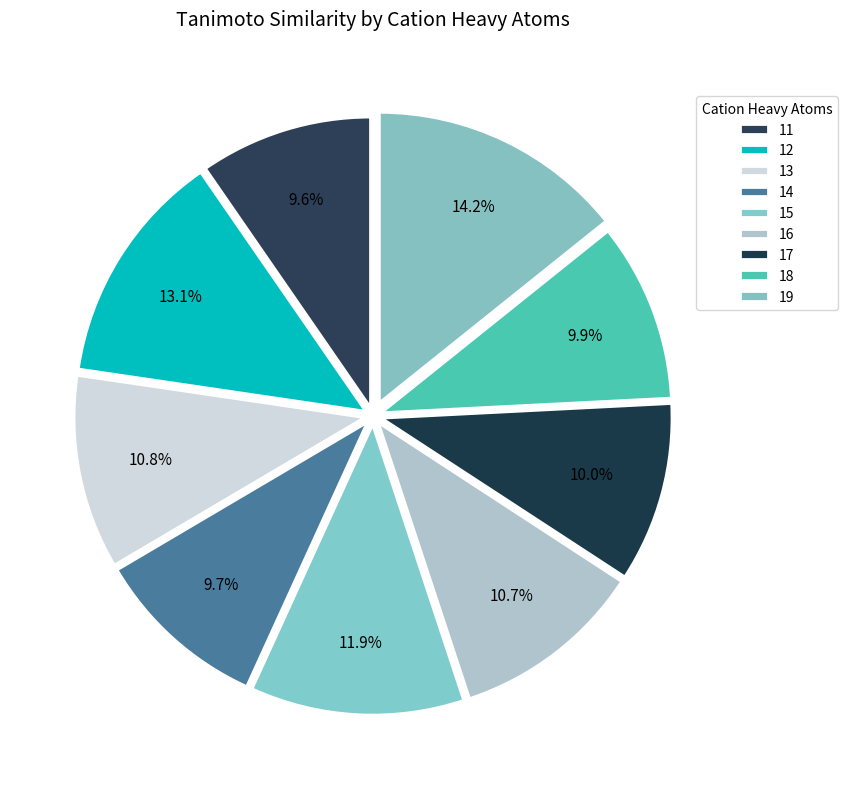

Is there a majority slice in this chart?

No